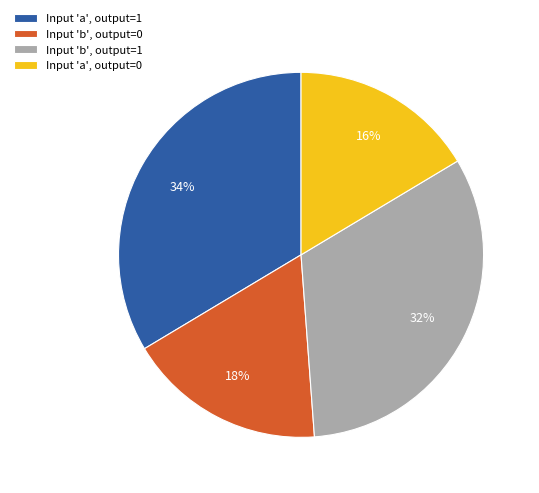

Which has a higher value, Input 'b', output=1 or Input 'b', output=0?

Input 'b', output=1